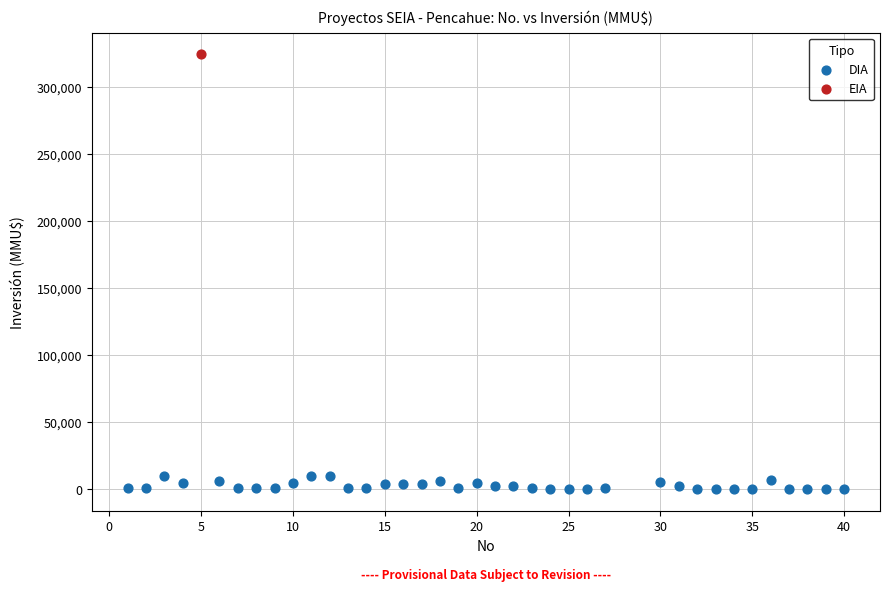

What are all the series names shown in the legend?

DIA, EIA